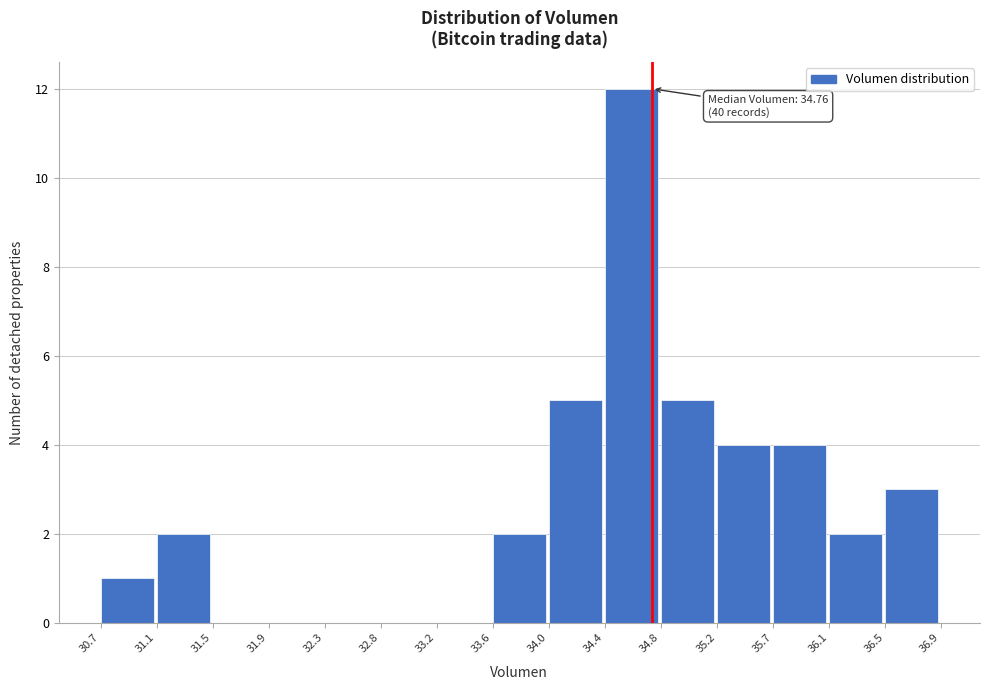

Over which range of the x-axis is the bar tallest?

34.4 to 34.8